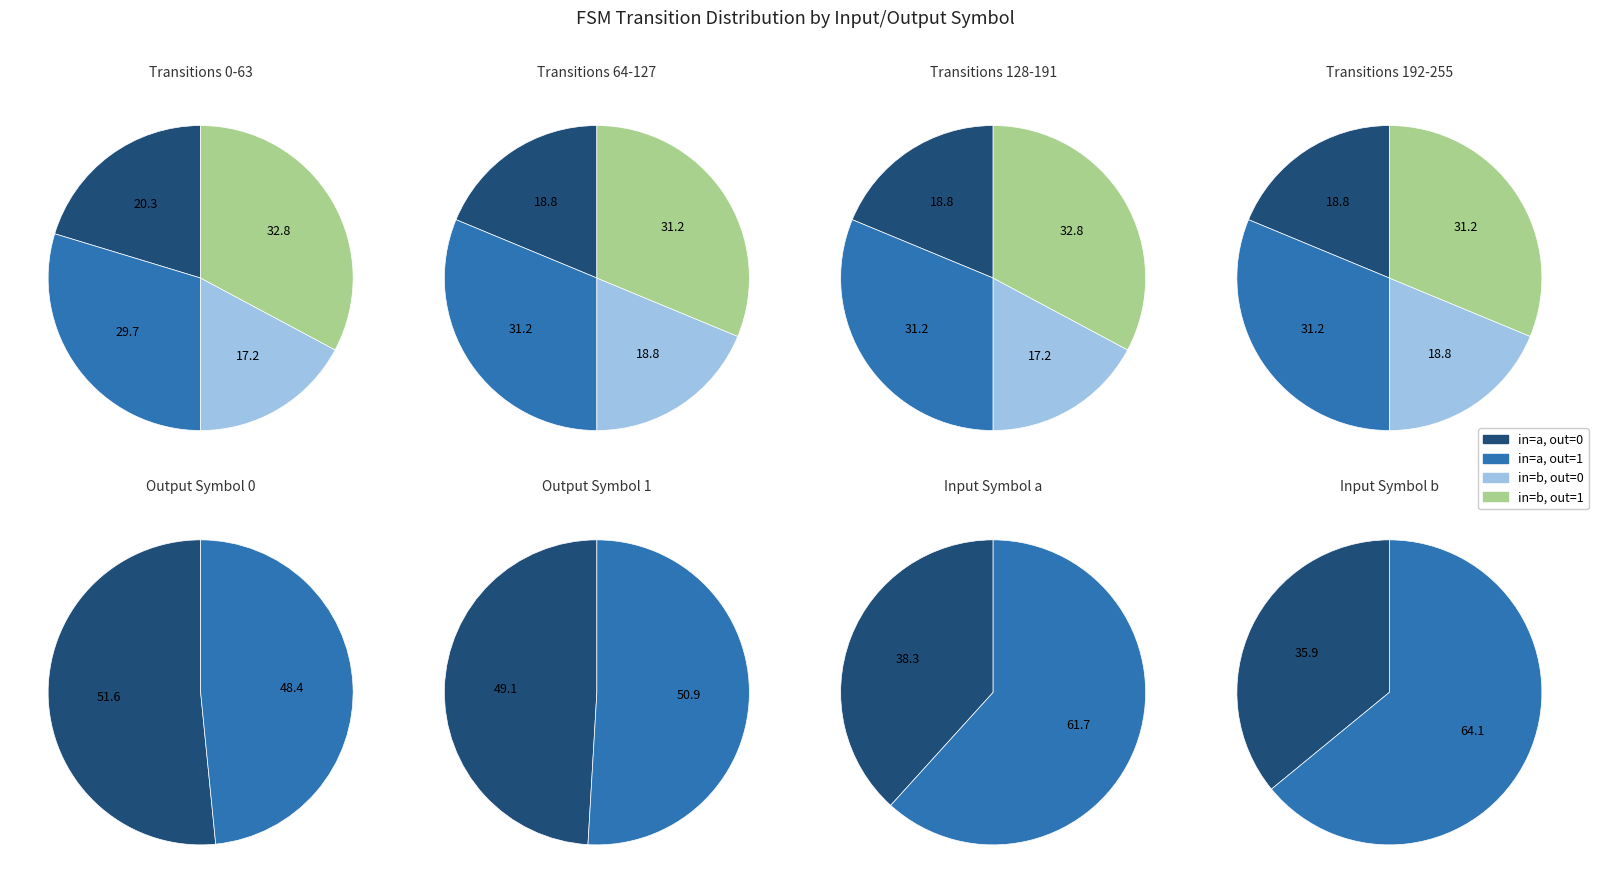

Count the number of slices in the pie.

4